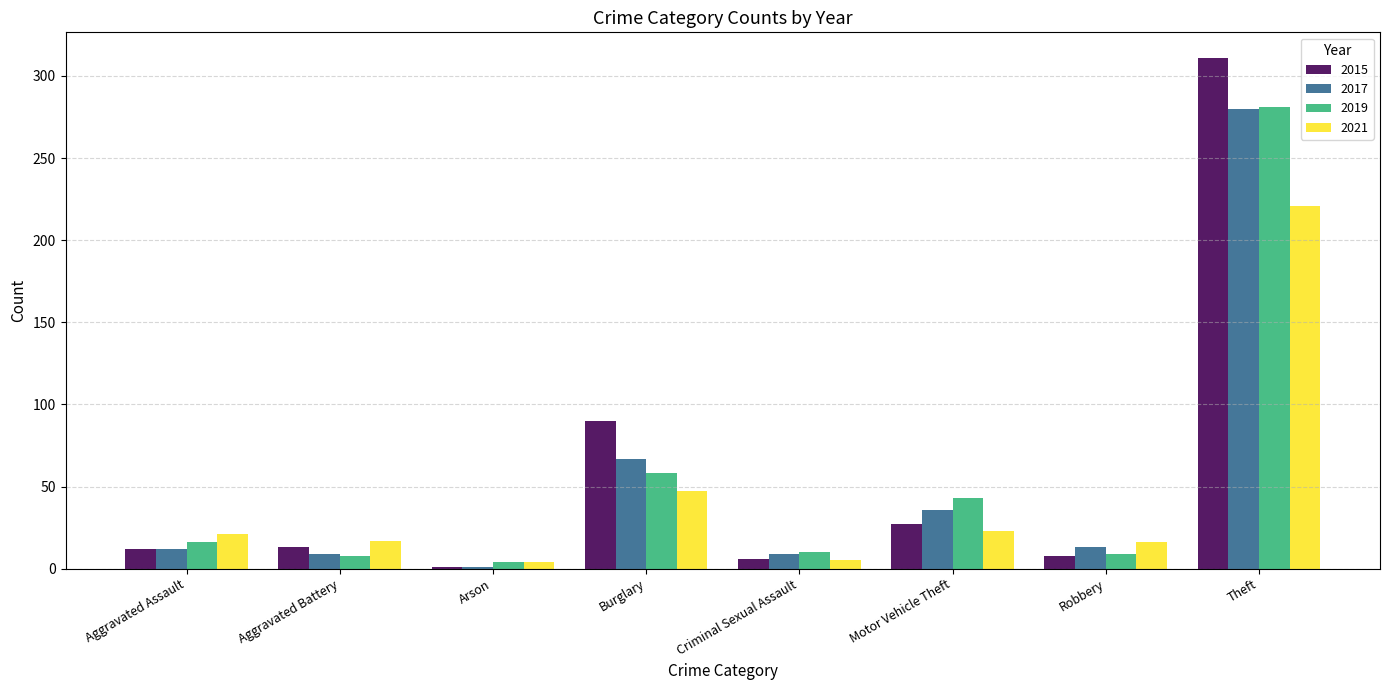

Which category has the lowest value across all series?

Arson